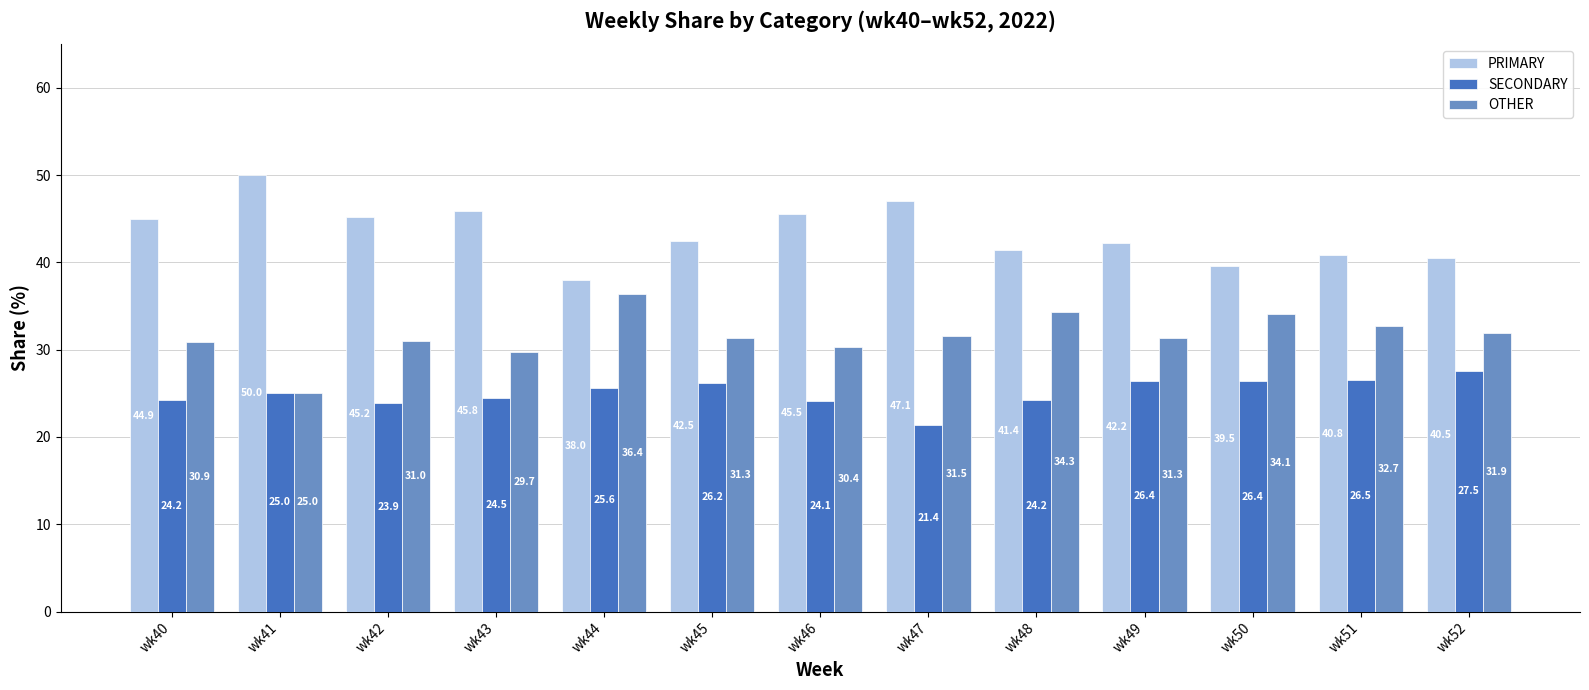

What is the value of the OTHER bar at the 2nd from the left?

25.0